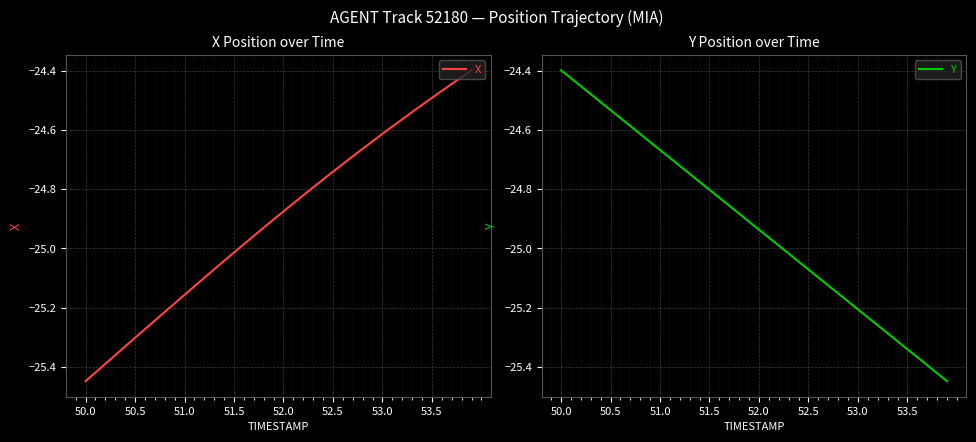

At which label is Y closest to -24?

50.0